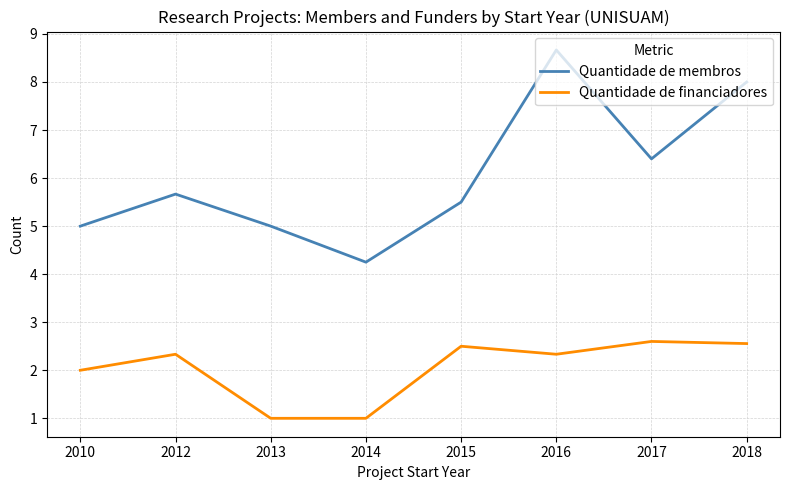

How many lines are shown in the chart?

2